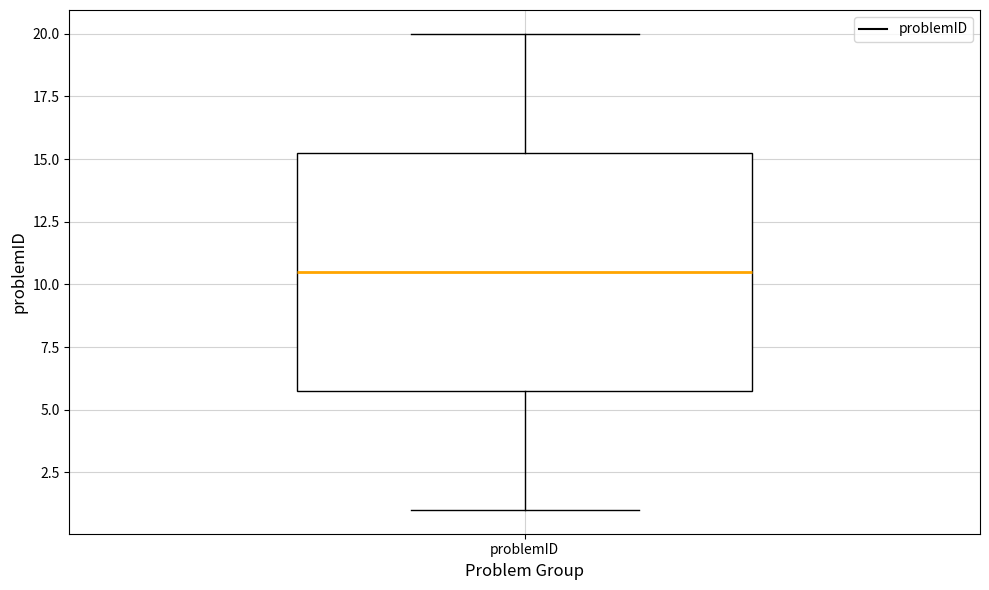

Transcribe this box plot: give where the median line is, the range the box spans, and where the two whiskers end, as read against the y-axis. The values are not printed on the chart, so give them approximately, as read against the axis.

median 10.5, box 6.0 to 15.5, whiskers 1.0 to 20.0